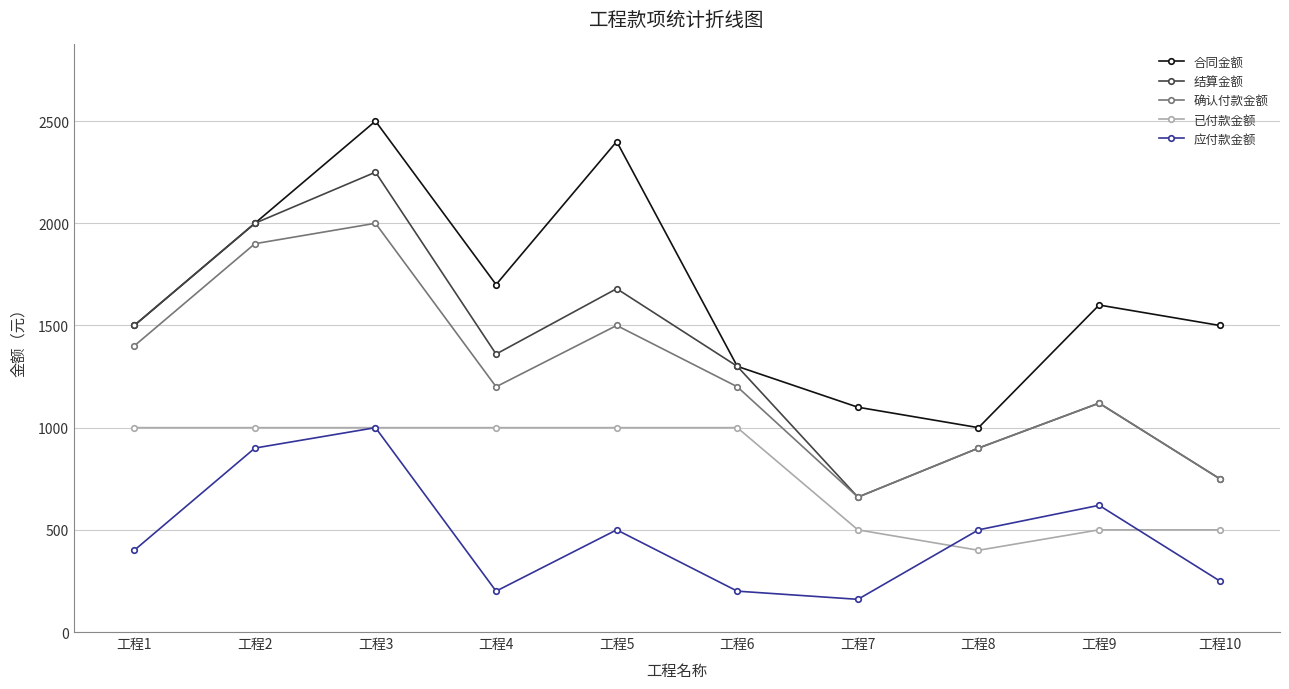

What is the value of the 应付款金额 point at the 2nd from the left?

900